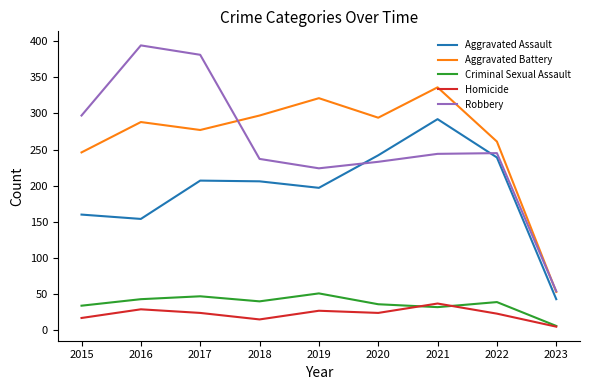

Where is the first local maximum for Aggravated Battery?

2016